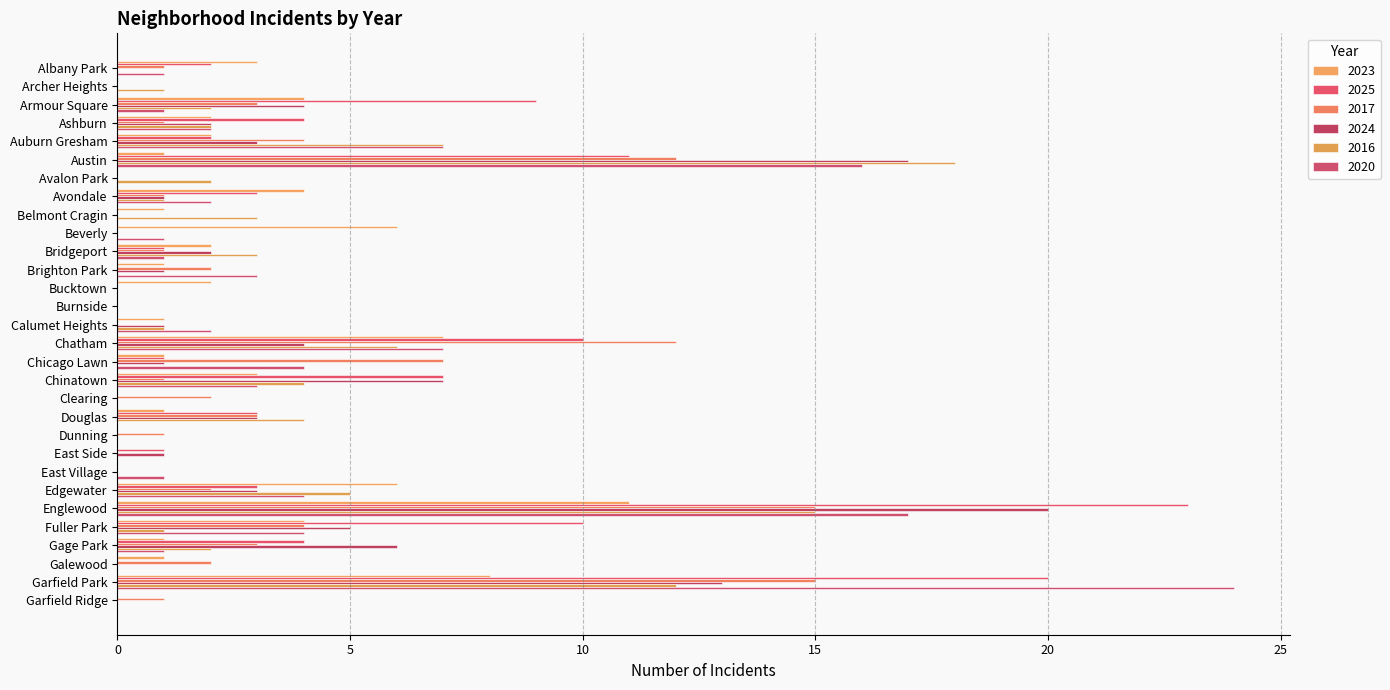

What is the difference between the maximum and minimum values in the 2025 series?

23